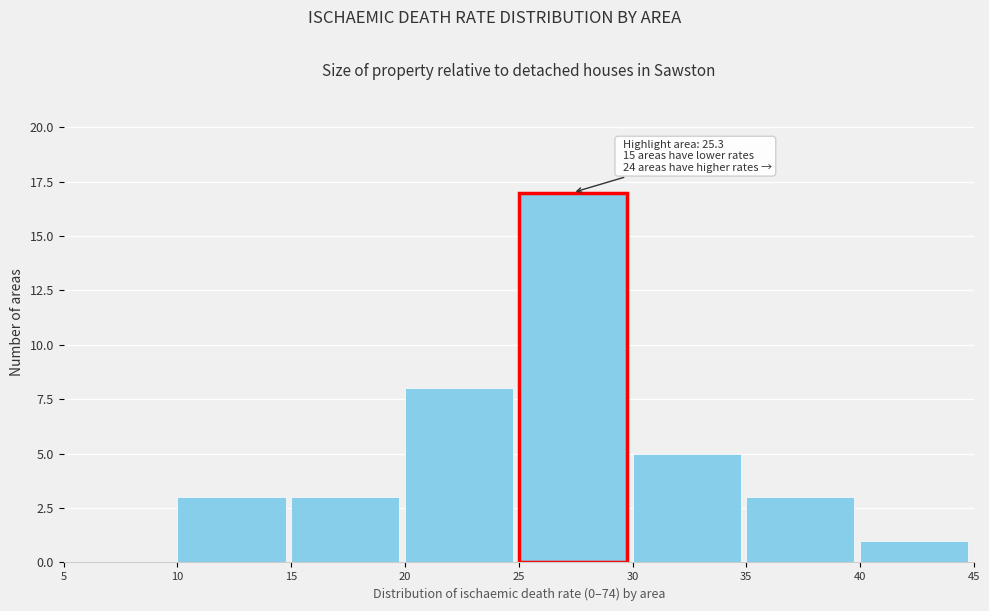

Over which range of the x-axis is the bar tallest?

25 to 30